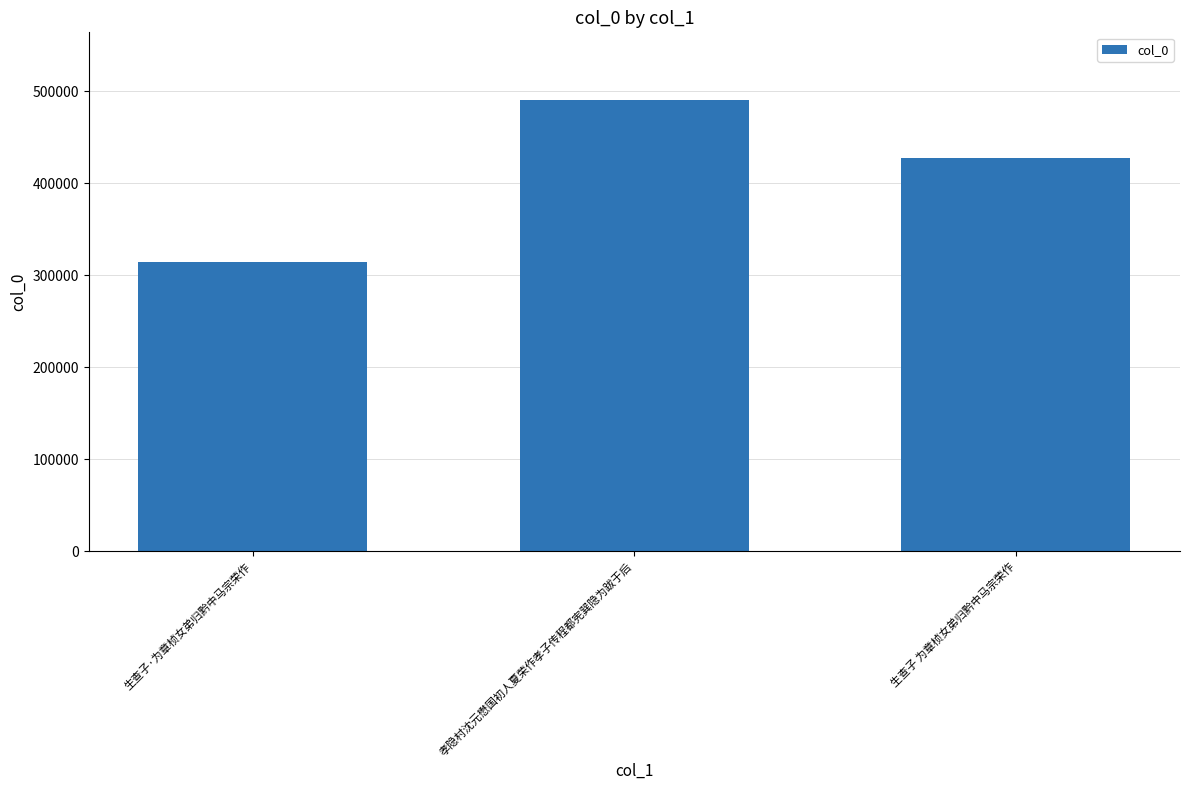

Rank the categories by value from lowest to highest.

生查子·为章桢女弟归黔中马宗荣作, 生查子 为章桢女弟归黔中马宗荣作, 孝隐村沈元懋国初人夏荣作孝子传程都宪巽隐为跋于后